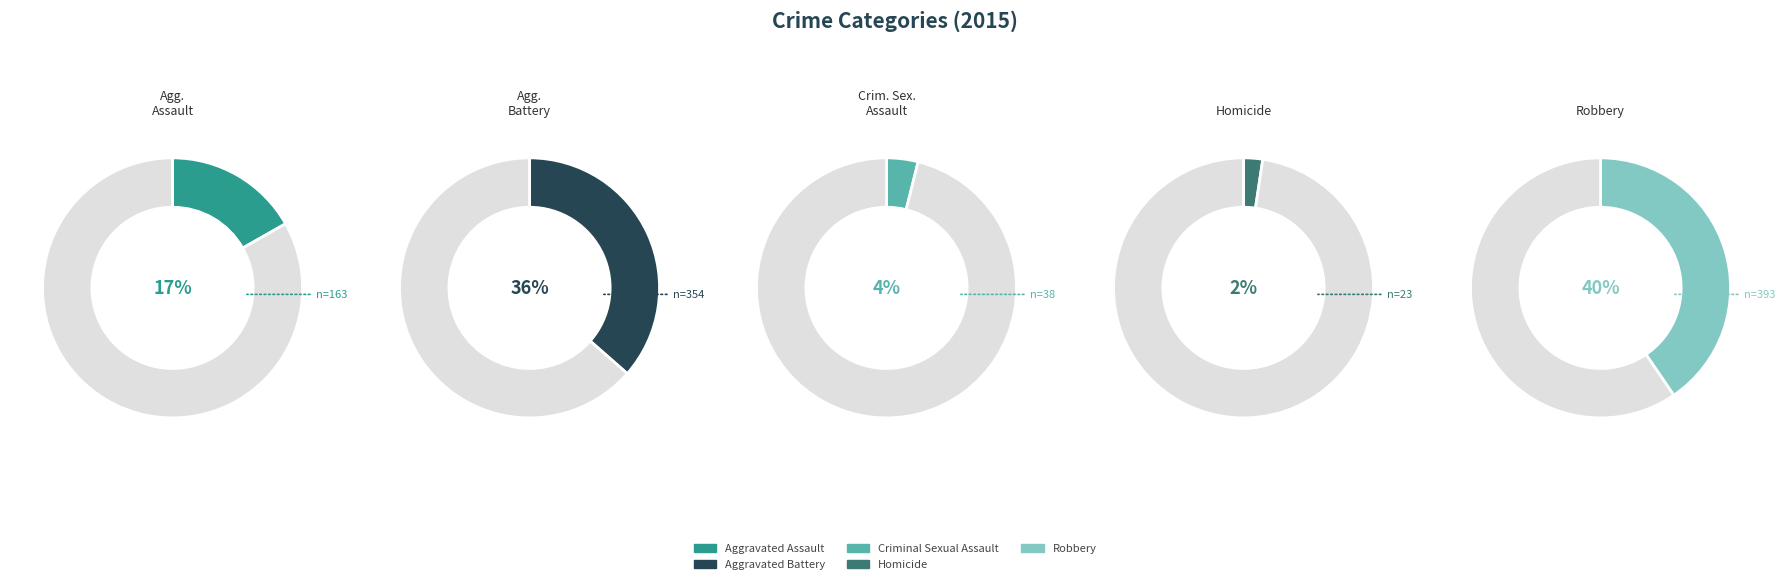

To the nearest percent, what percentage of the pie is Robbery?

40%